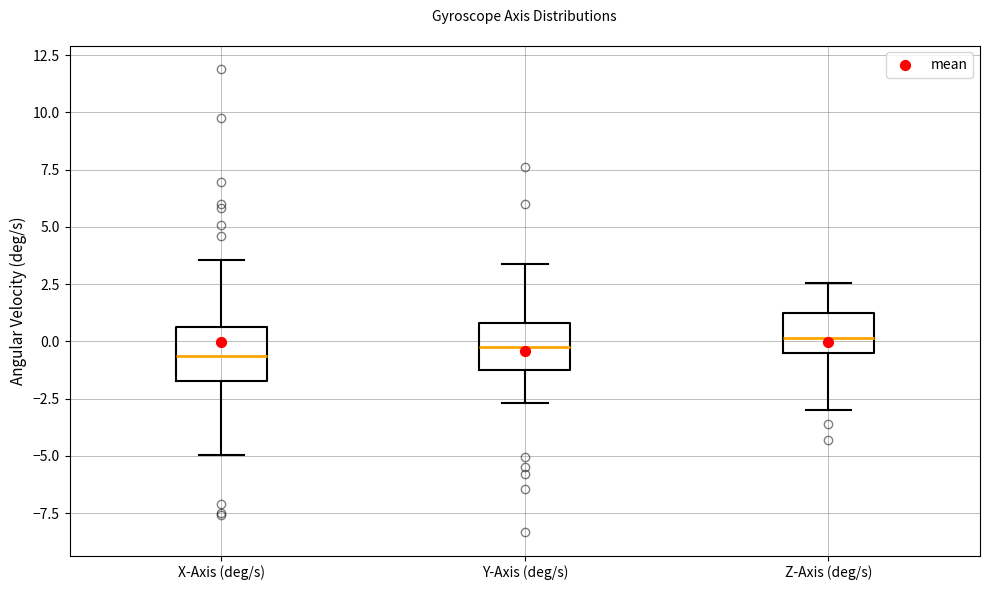

Reading left to right, read every box against the y-axis: the position of its median line, the range the box covers, and the ends of its whiskers. The values are not printed on the chart, so give them approximately, as read against the axis.

X-Axis (deg/s): median -0.5, box -1.5 to 0.5, whiskers -5.0 to 3.5
Y-Axis (deg/s): median -0.5, box -1.0 to 1.0, whiskers -2.5 to 3.5
Z-Axis (deg/s): median 0.0, box -0.5 to 1.0, whiskers -3.0 to 2.5